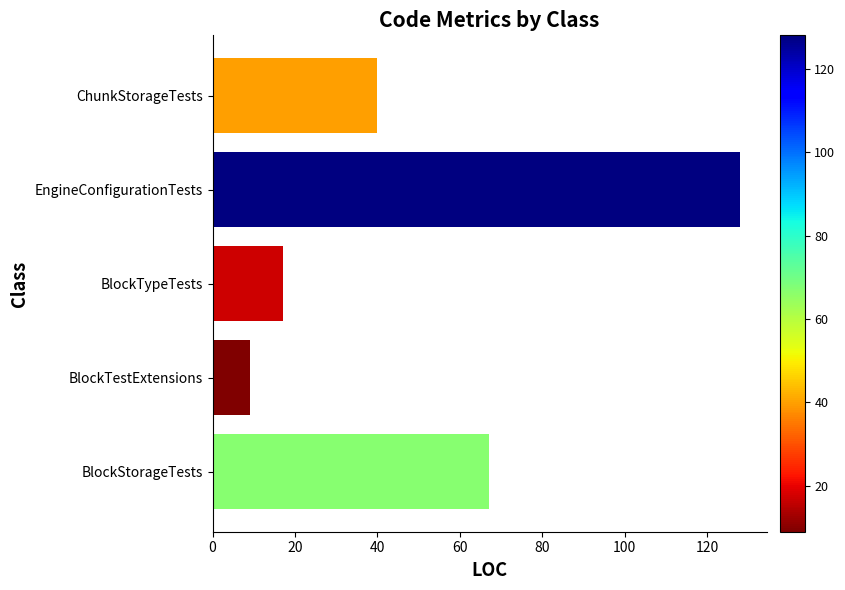

What is the sum of all values?

261